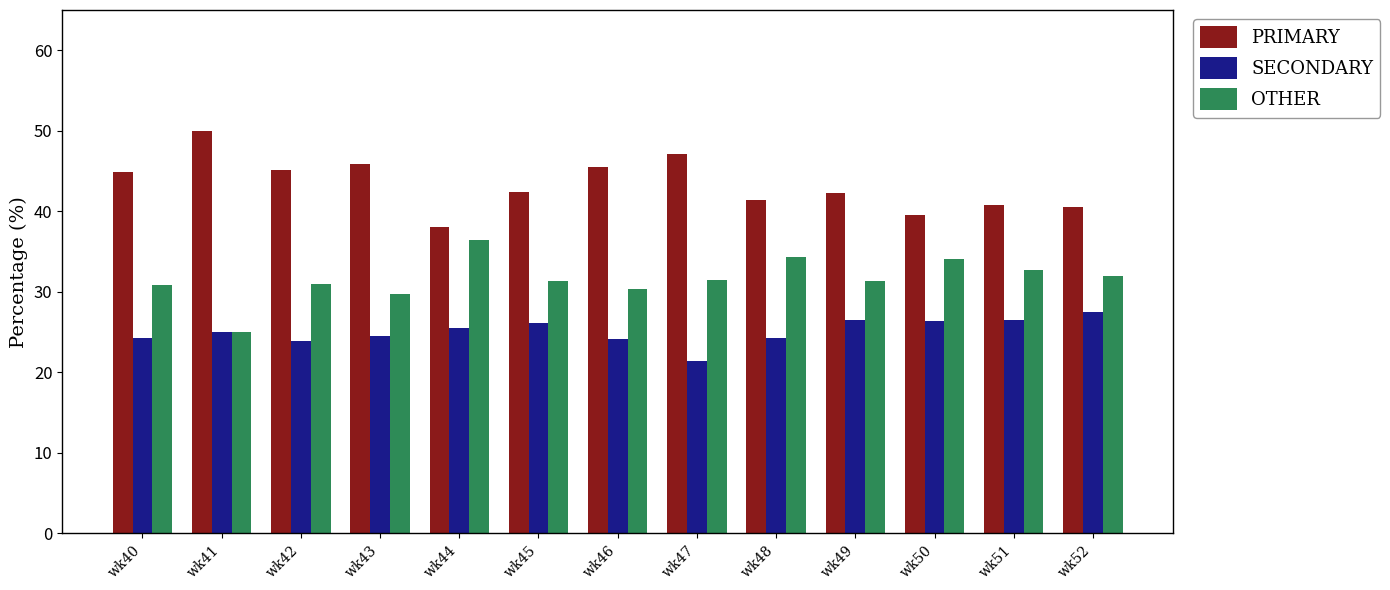

At how many categories does at least one series exceed 44?

6